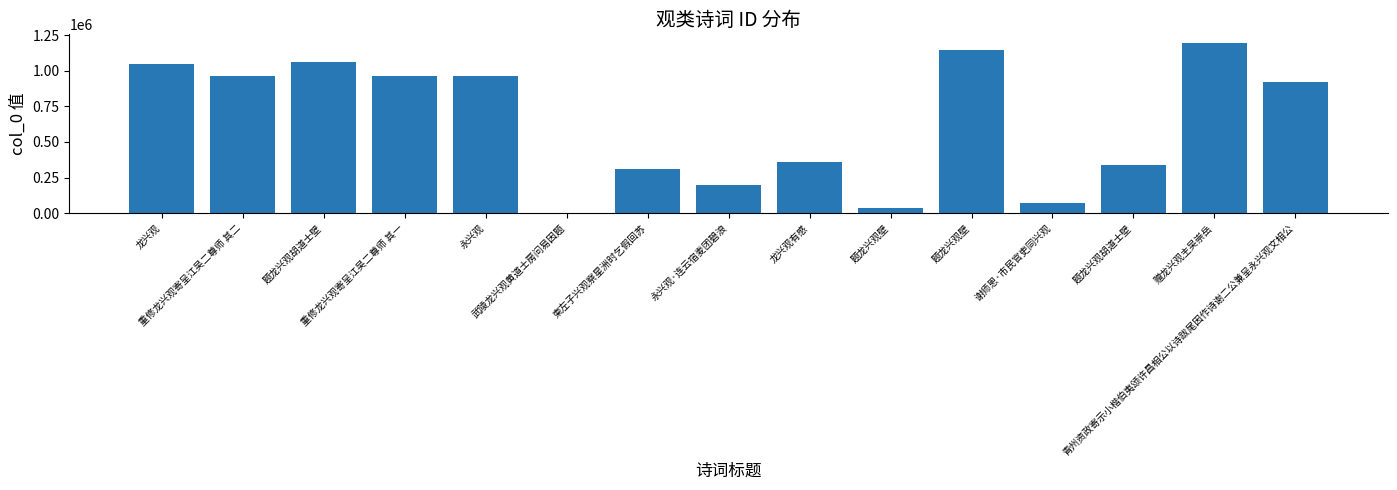

How many distinct data groups are displayed?

1